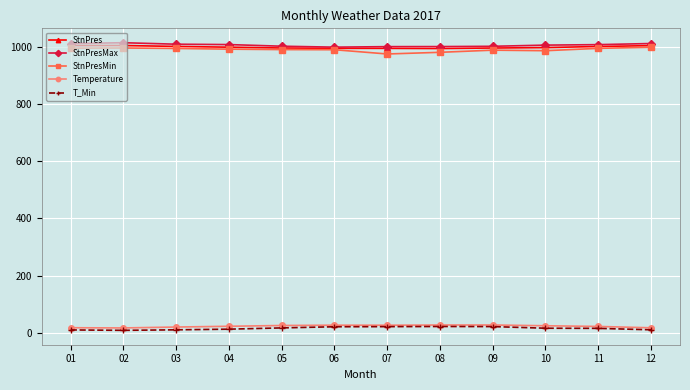

The value of StnPres at 11 is 1531.9. True or false?

False